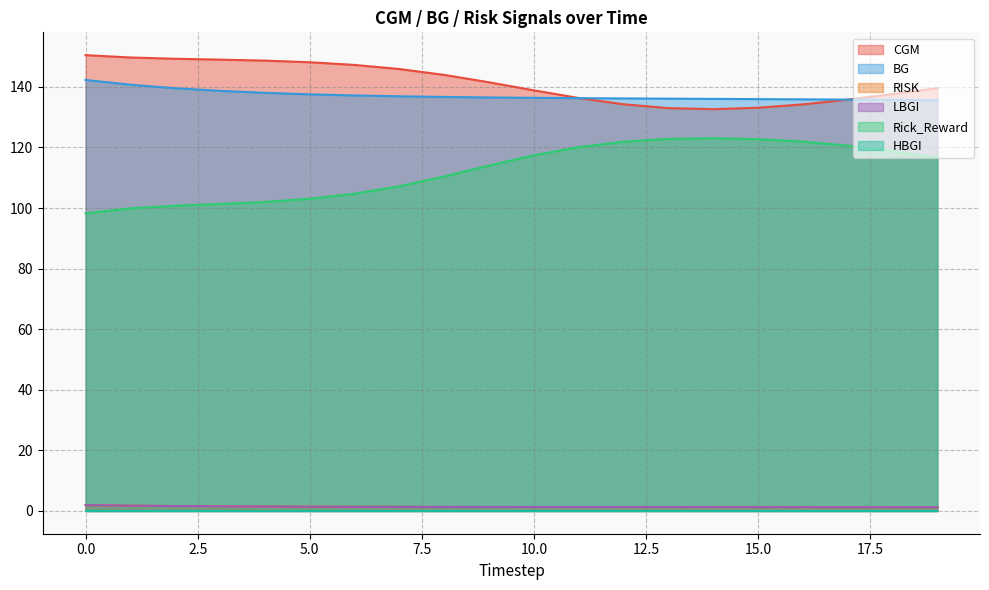

True or false: LBGI and CGM intersect in this chart.

False